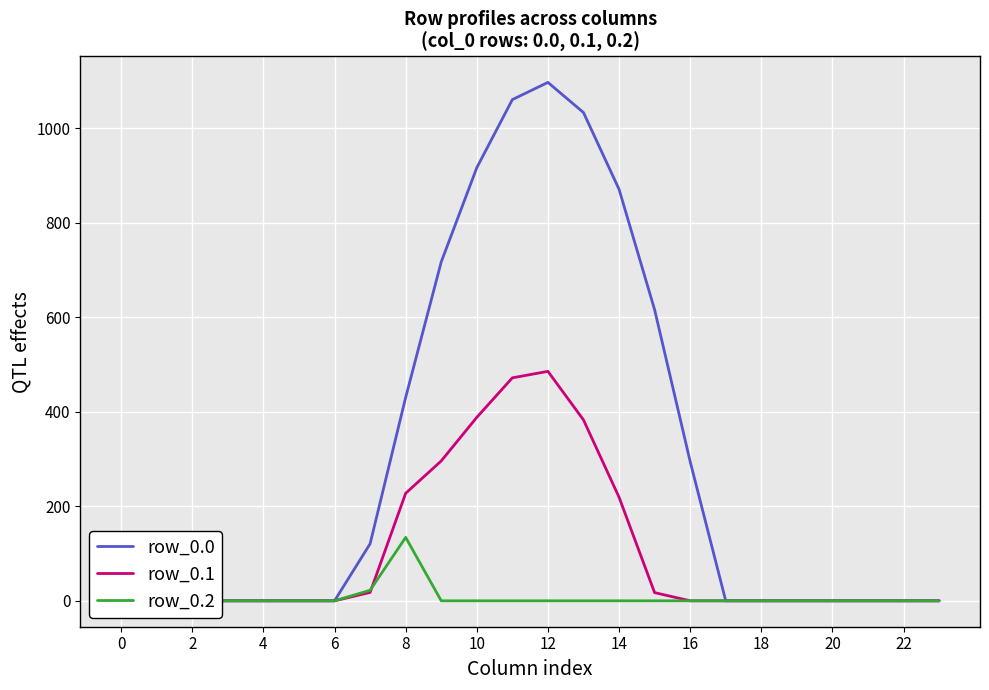

At which label is row_0.0 closest to 548?

15